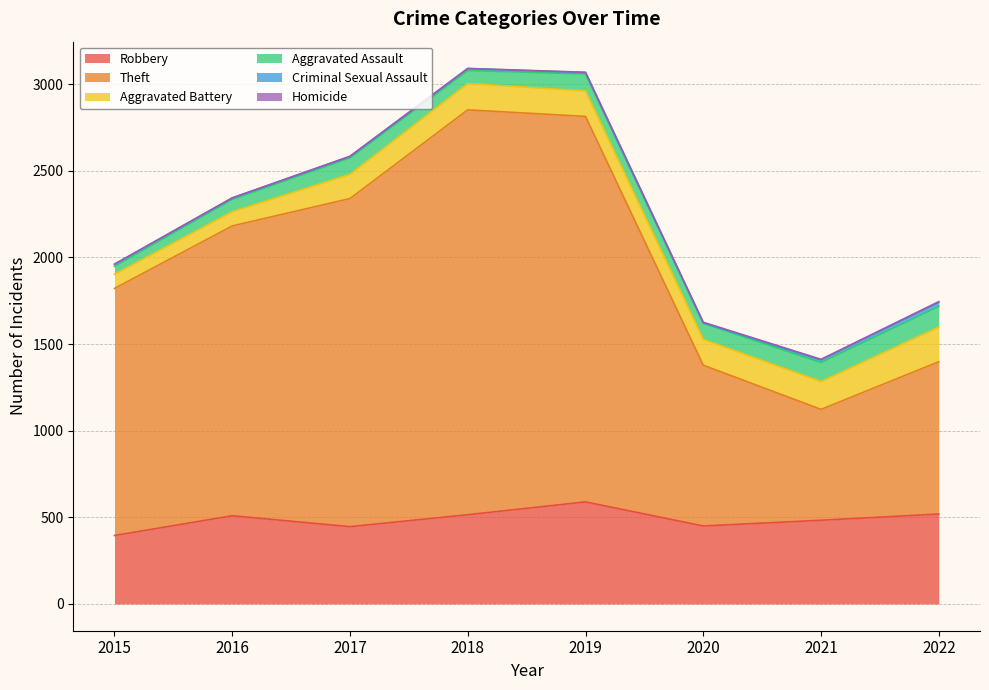

How many series are shown in this chart?

6